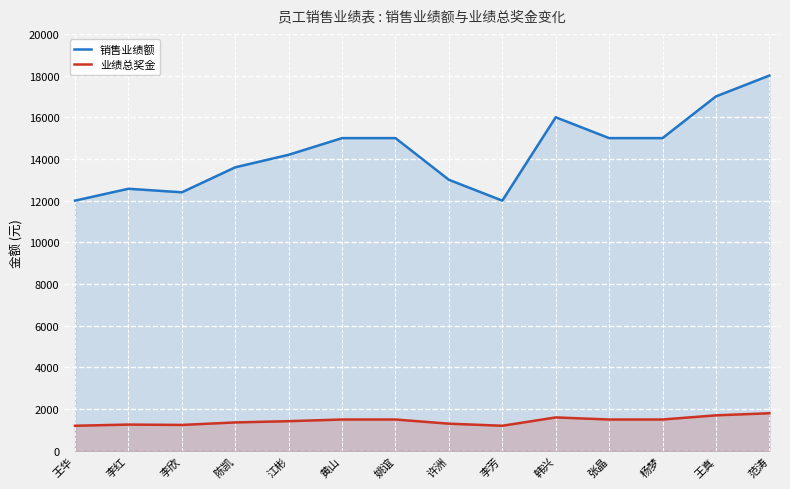

How many interior local peaks does the 业绩总奖金 series have?

2